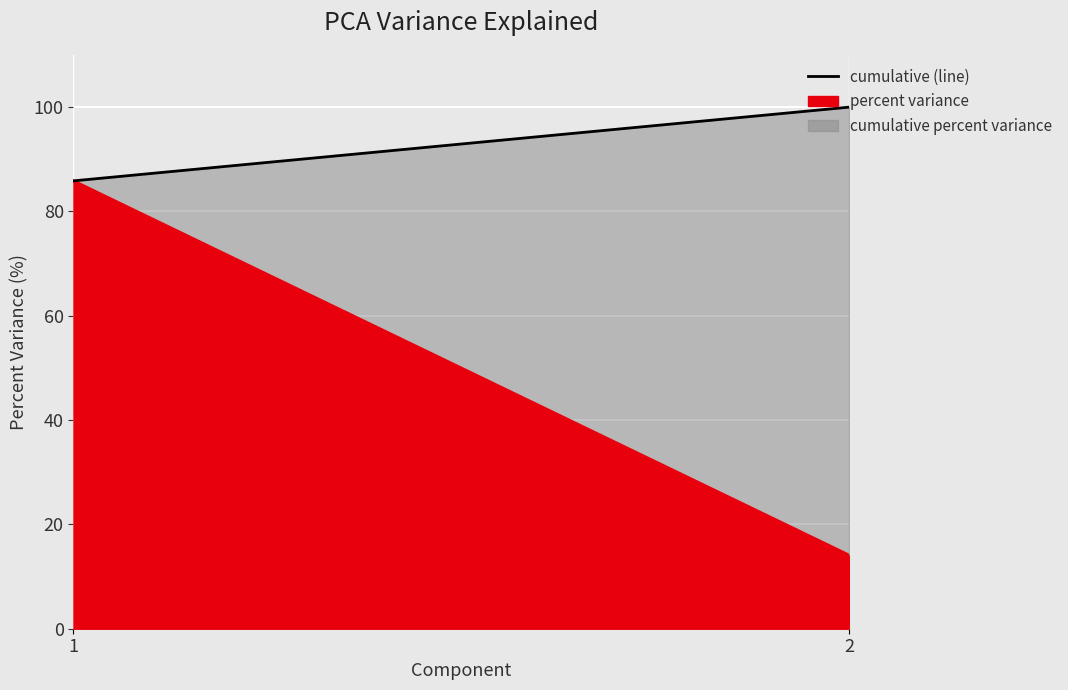

Which category has the lowest value in the cumulative percent variance series?

1